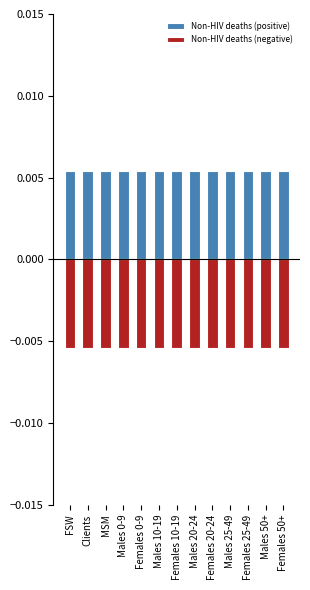

The Non-HIV deaths (negative) series shows -0.0 at Males 0-9. True or false?

True